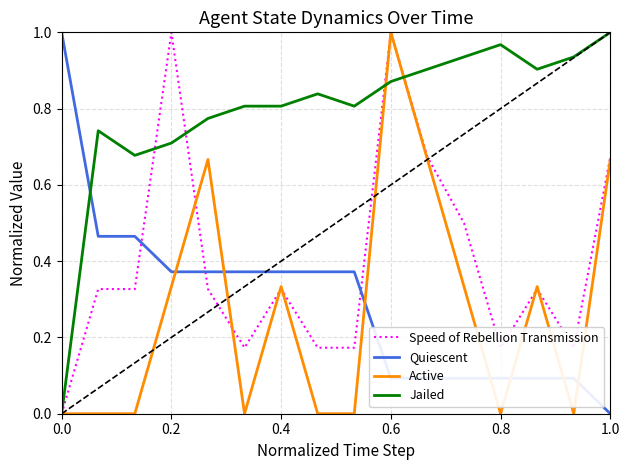

After their last crossing, which series has the higher values: Quiescent or Jailed?

Jailed